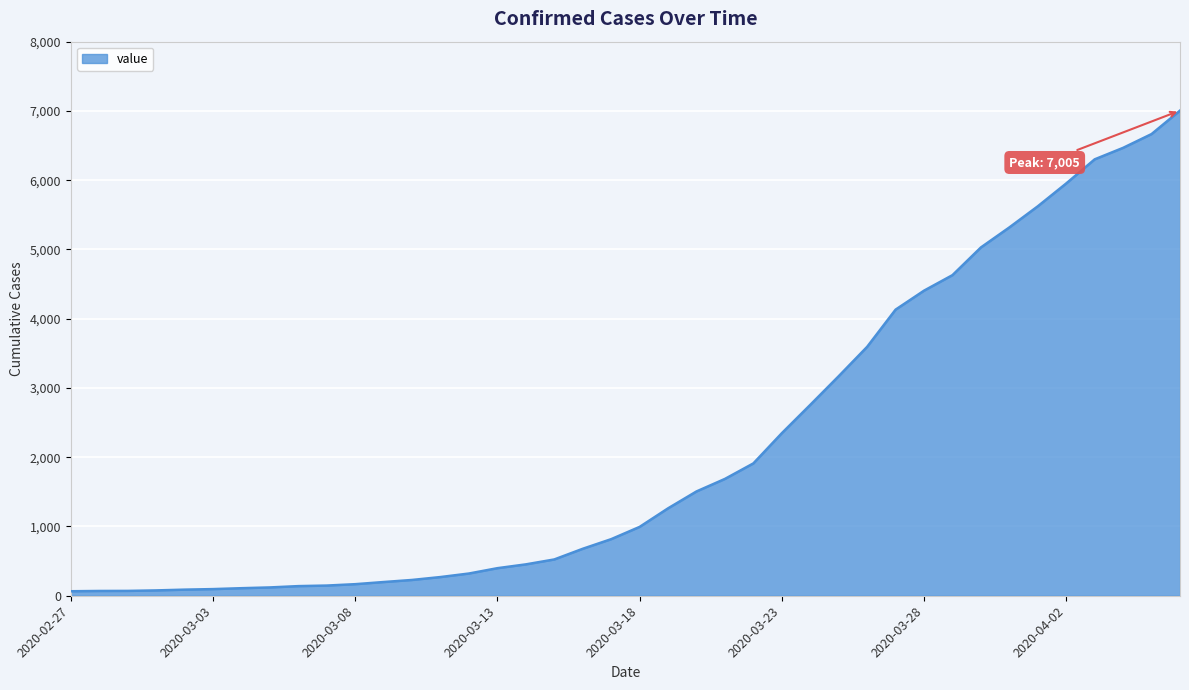

What is the difference between the maximum and minimum values?

6940